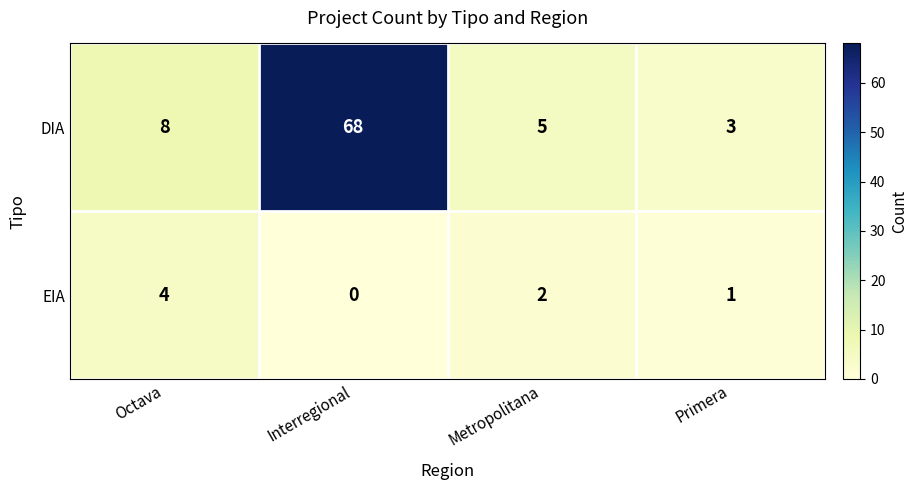

What value does the DIA series have at Primera, to the nearest 5?

5